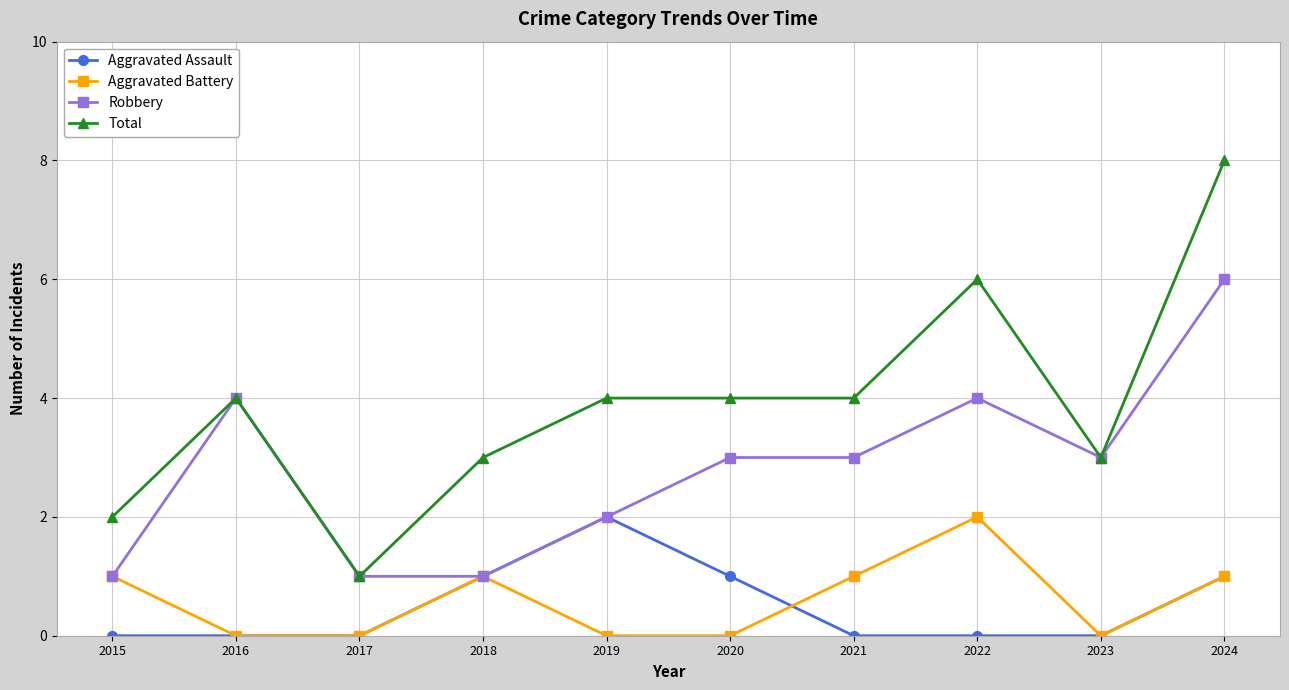

True or false: Aggravated Battery has more than 2 points higher than both neighbors.

False